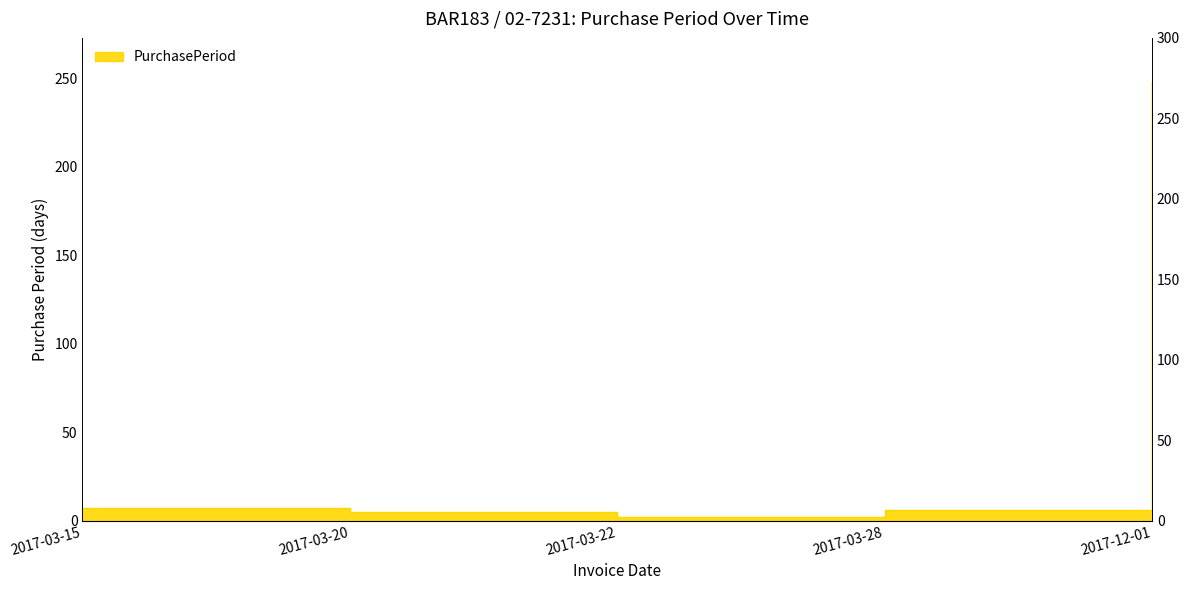

What position from the right is 2017-03-15?

5